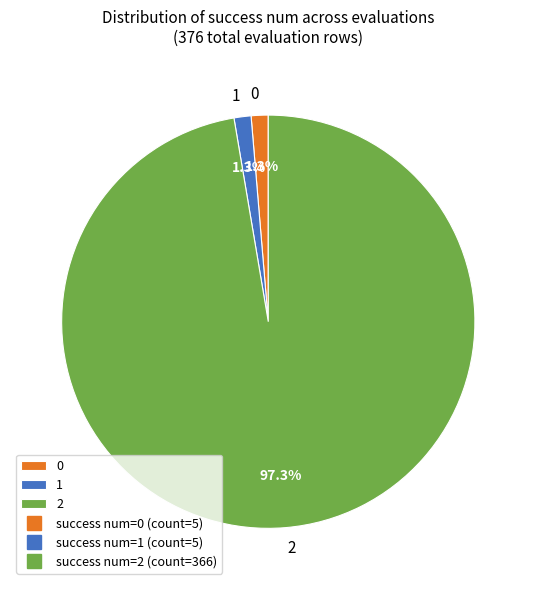

What percentage is NOT represented by 1?

98.7%